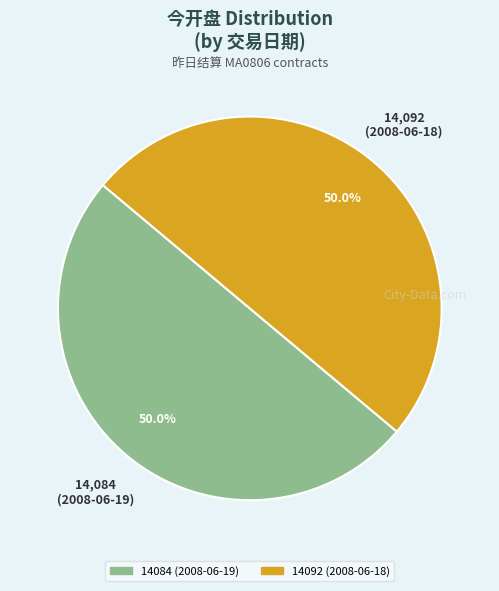

What portion of the pie excludes 14092 (2008-06-18)?

50.0%